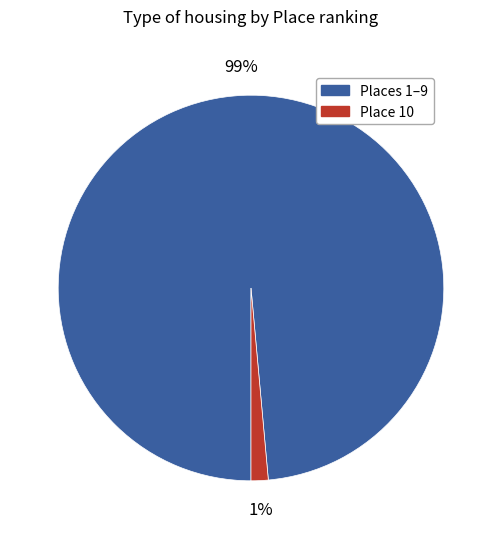

Does any single category account for the majority?

Yes